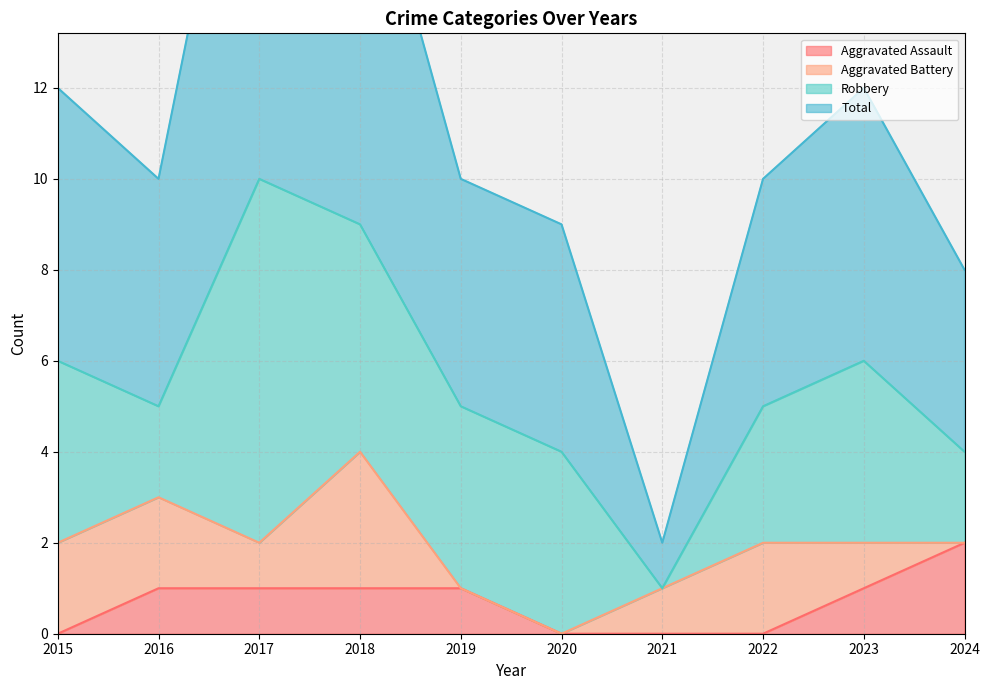

What is the sum of all Aggravated Assault values?

7